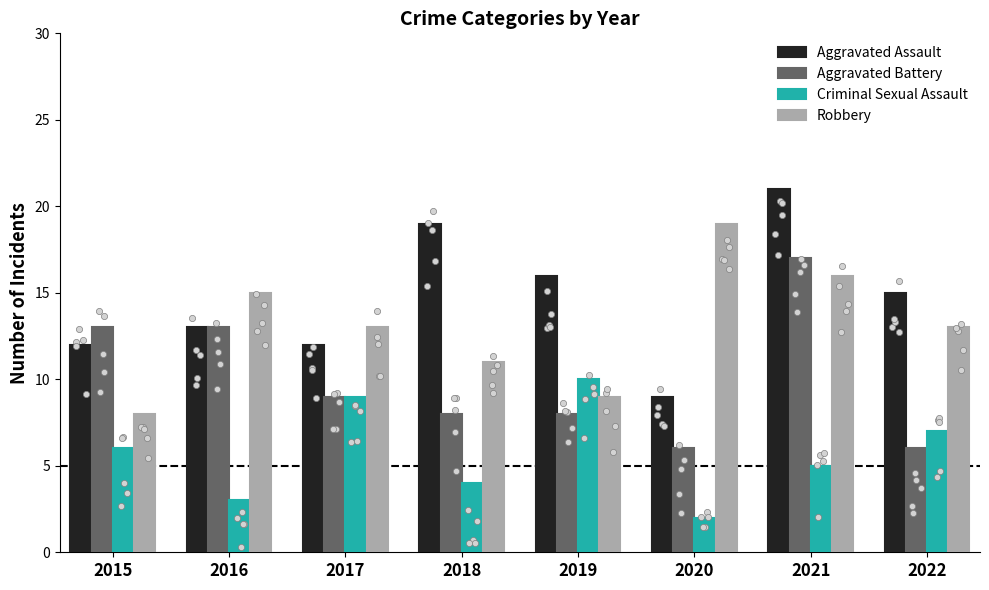

Is the value of Robbery at 2015 greater than the value of Aggravated Assault at 2017?

No